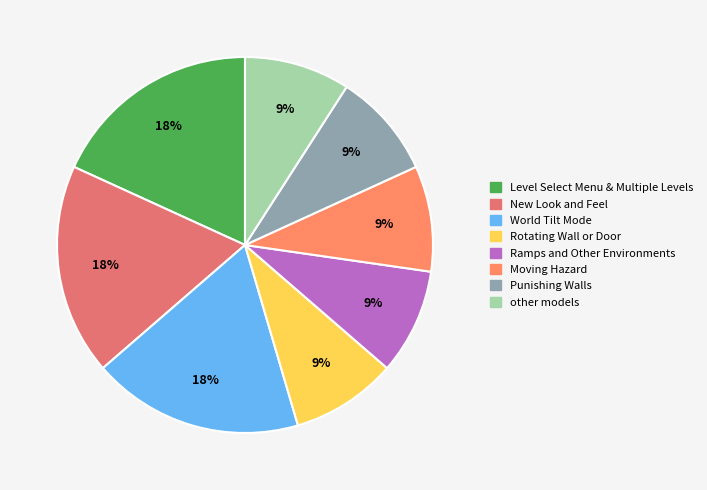

Is the sum of Moving Hazard and Ramps and Other Environments greater than half?

No